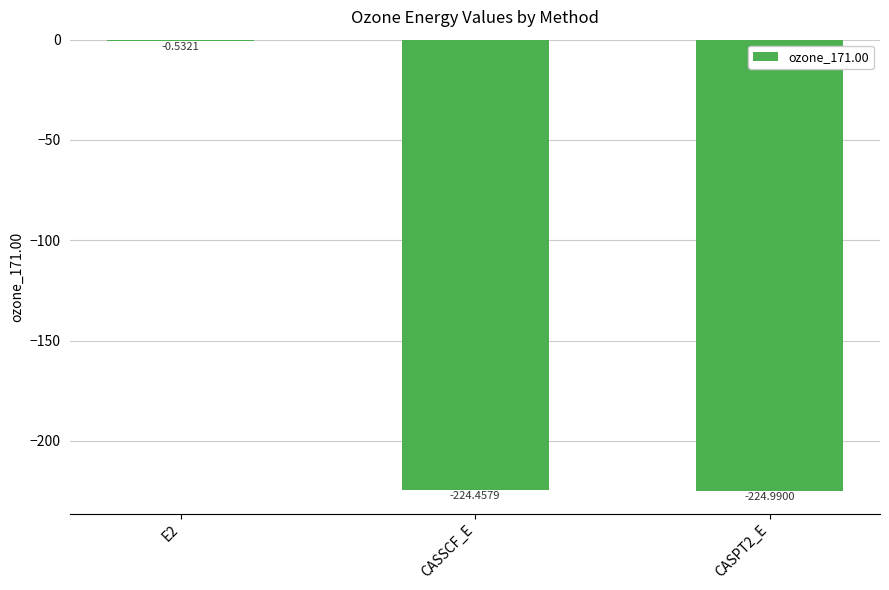

Which has a higher value, CASPT2_E or E2?

E2